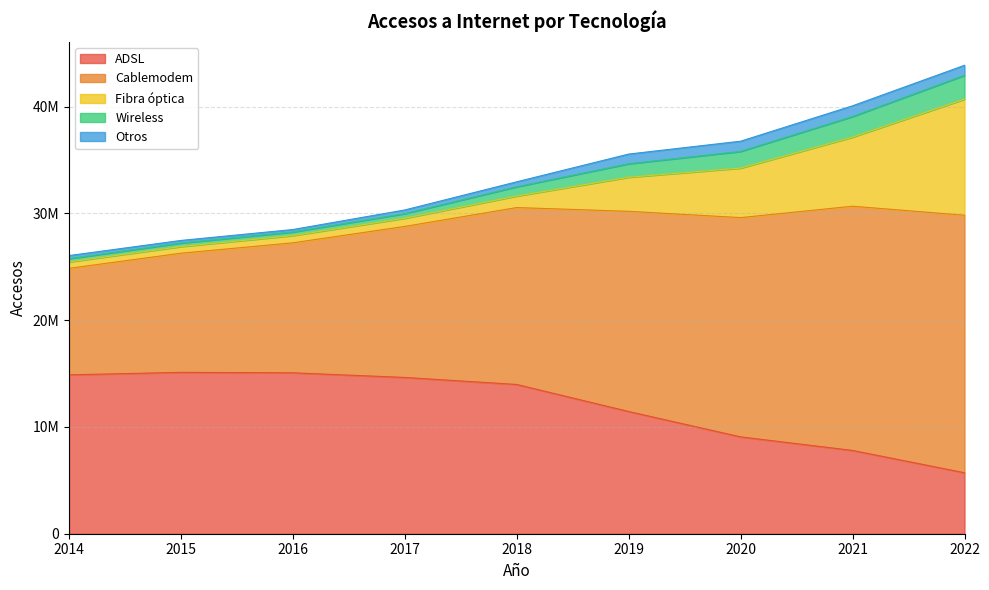

List the labels in order of ADSL value, largest first.

2015, 2016, 2014, 2017, 2018, 2019, 2020, 2021, 2022